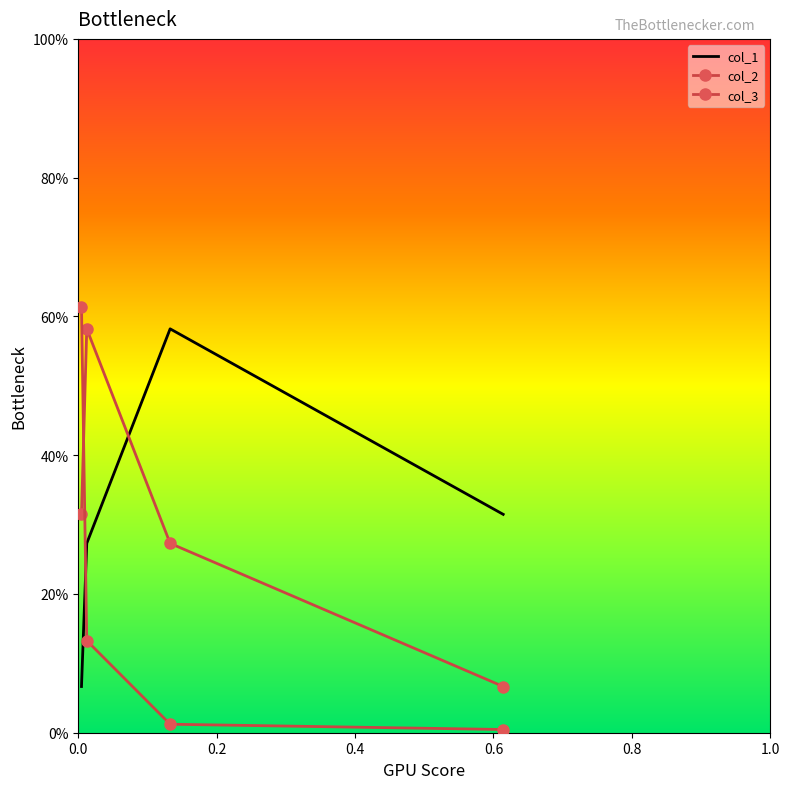

What is the difference between the maximum and second lowest values in the col_3 series?

0.6